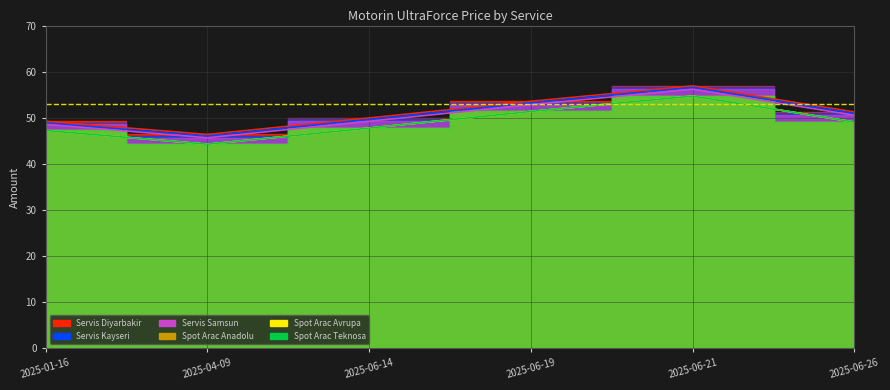

Reading right to left, what are all the values shown in this chart?

Servis Diyarbakir: 2025-06-26=51.3	2025-06-21=56.9	2025-06-19=53.6	2025-06-14=50.0	2025-04-09=46.4	2025-01-16=49.2
Servis Kayseri: 2025-06-26=50.9	2025-06-21=56.6	2025-06-19=53.2	2025-06-14=49.6	2025-04-09=46.0	2025-01-16=48.9
Servis Samsun: 2025-06-26=50.5	2025-06-21=56.2	2025-06-19=52.9	2025-06-14=49.2	2025-04-09=45.7	2025-01-16=48.6
Spot Arac Anadolu: 2025-06-26=49.1	2025-06-21=54.7	2025-06-19=51.4	2025-06-14=47.8	2025-04-09=44.3	2025-01-16=47.2
Spot Arac Avrupa: 2025-06-26=49.1	2025-06-21=54.7	2025-06-19=51.4	2025-06-14=47.8	2025-04-09=44.3	2025-01-16=47.2
Spot Arac Teknosa: 2025-06-26=49.1	2025-06-21=54.7	2025-06-19=51.4	2025-06-14=47.8	2025-04-09=44.3	2025-01-16=47.2